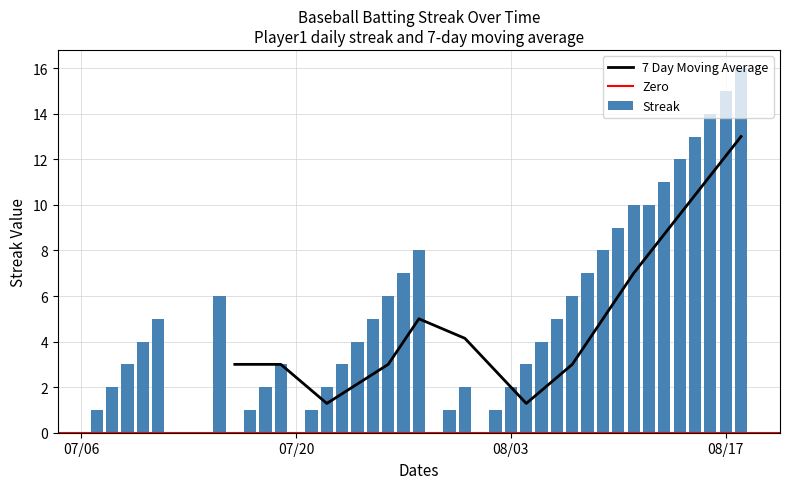

What is the sum of all Streak values?

212